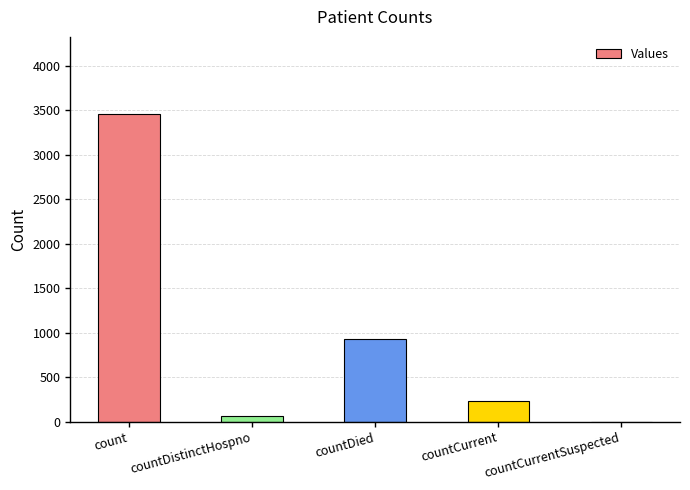

What is the change in value from count to countCurrent?

-3230